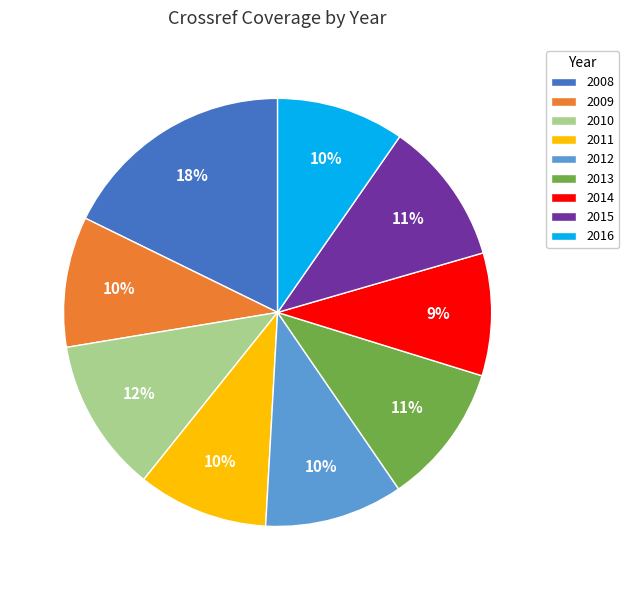

Which category has the biggest portion of the pie?

2008